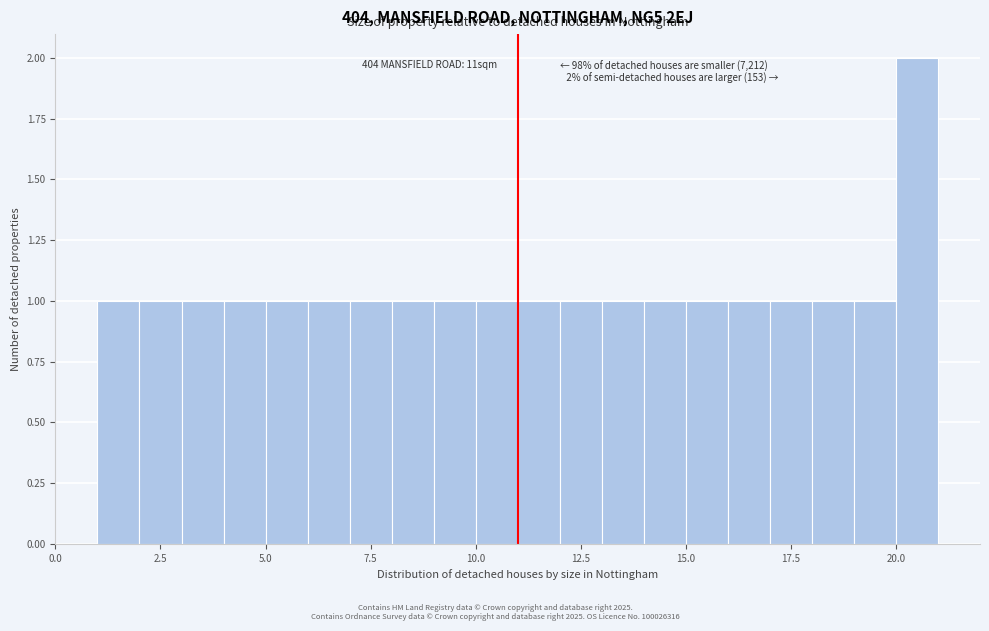

Read against the x-axis, roughly where is the centre of the tallest bar?

20.5